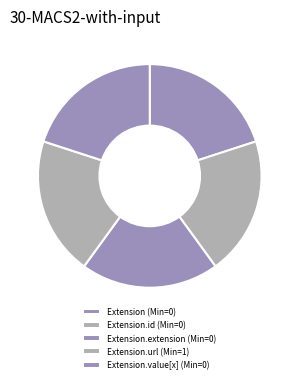

Rank the categories by value from highest to lowest.

Extension.url, Extension, Extension.id, Extension.extension, Extension.value[x]